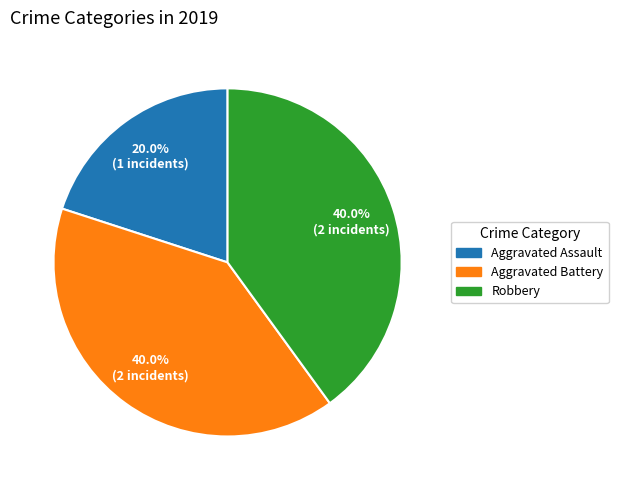

Approximately how many times larger is the value at Robbery compared to Aggravated Battery?

1.0